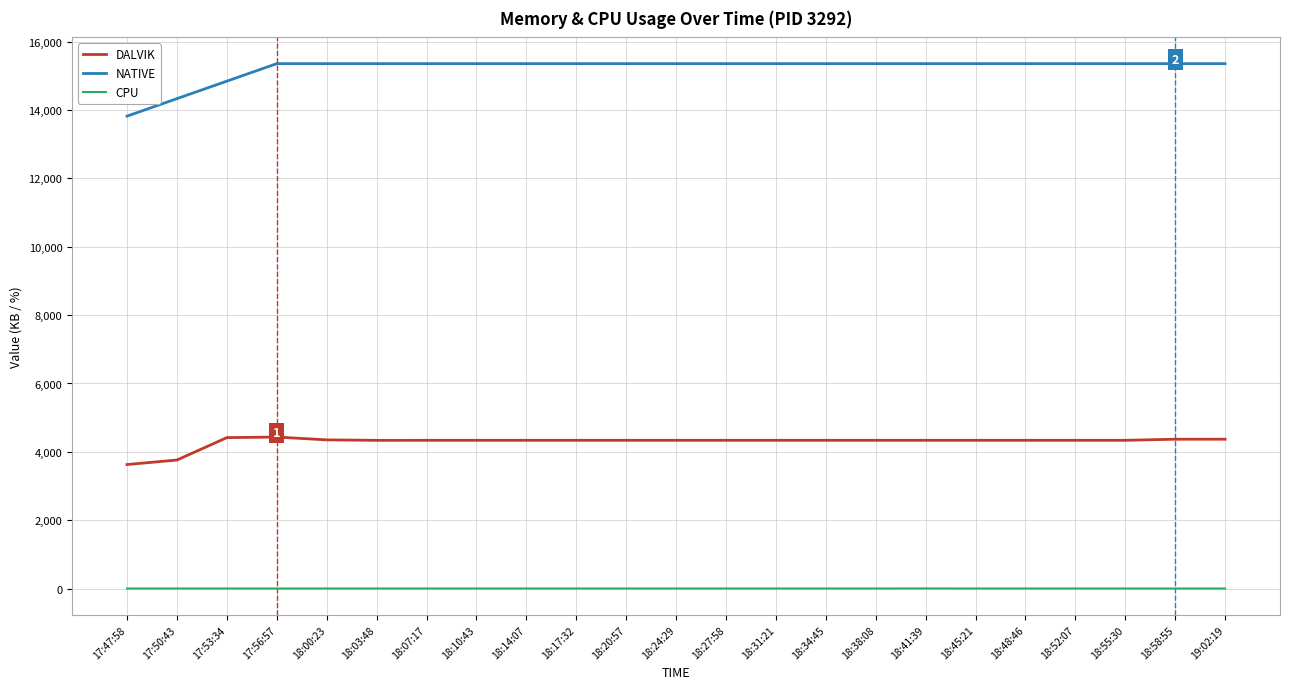

Count the CPU values in the range 0 to 1.

22